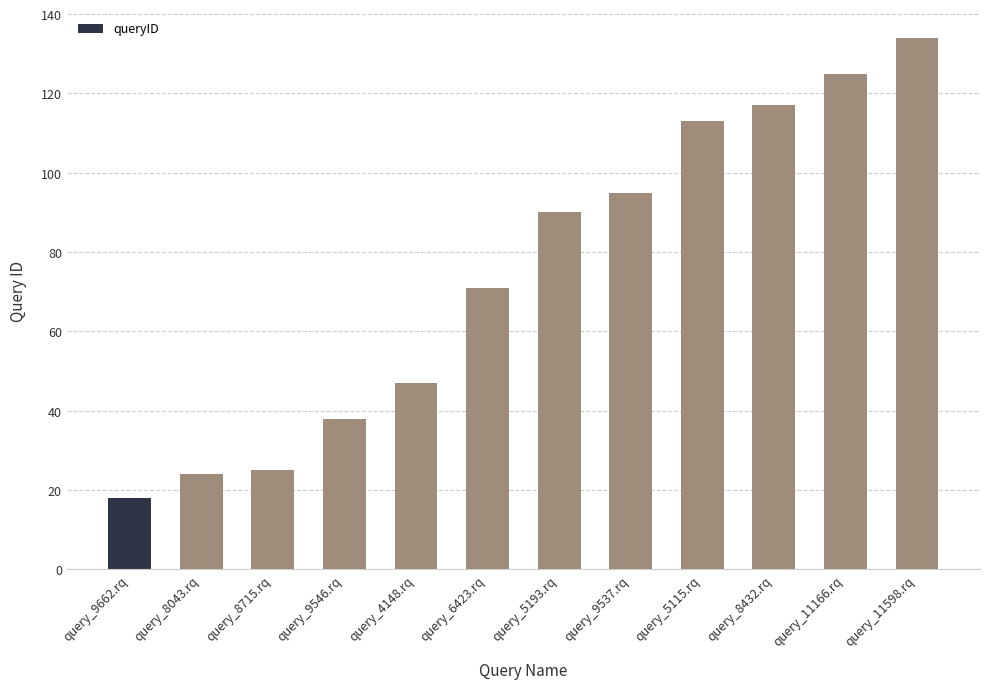

What is the label of the 1st bar from the left?

query_9662.rq